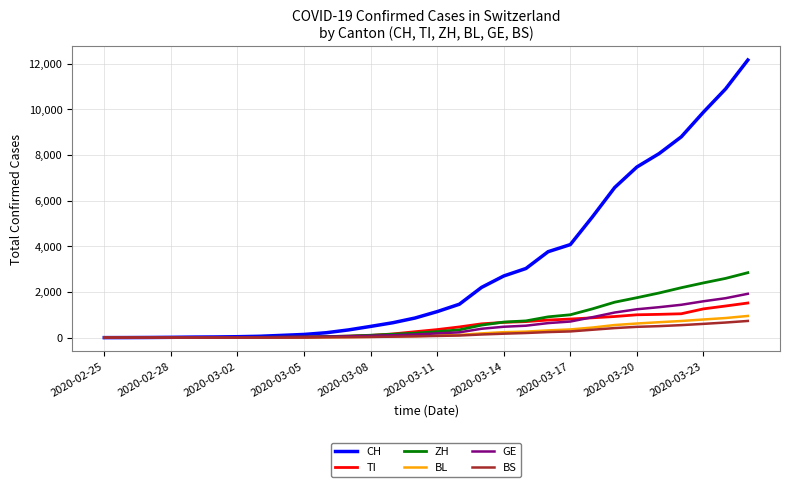

Which series has the largest total across all categories?

CH